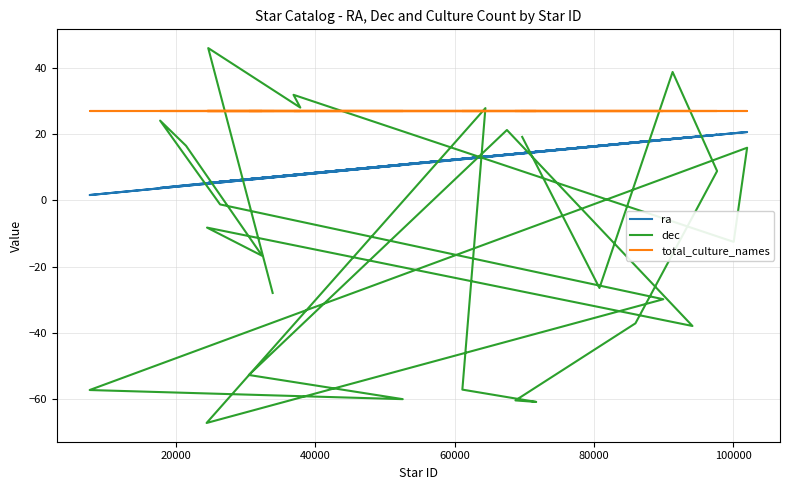

What is the difference between the maximum and minimum values in the ra series?

19.0